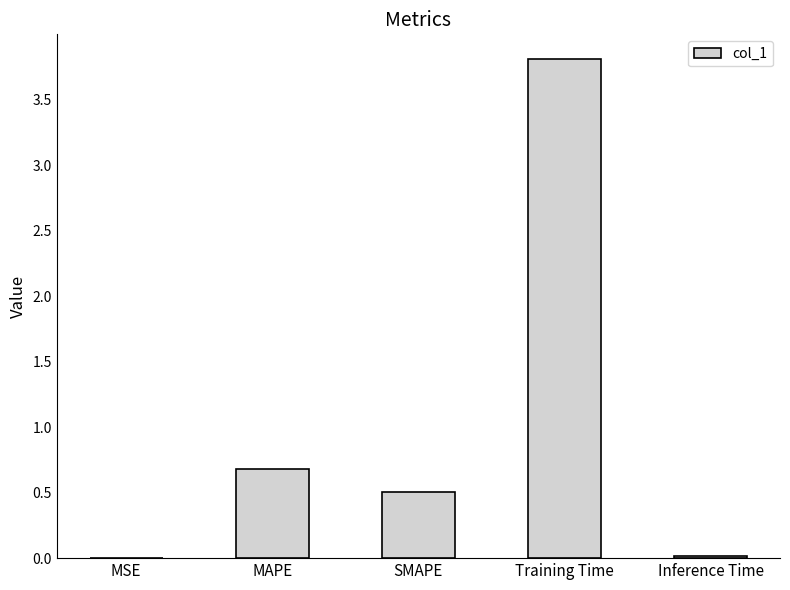

What is the sum of all values?

5.0